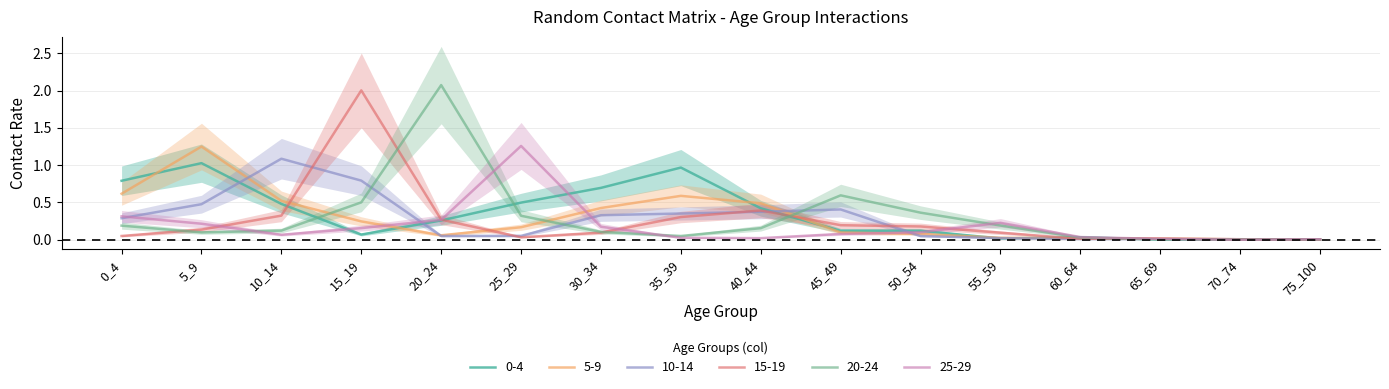

Which category has the highest value in the 10-14 series?

10_14